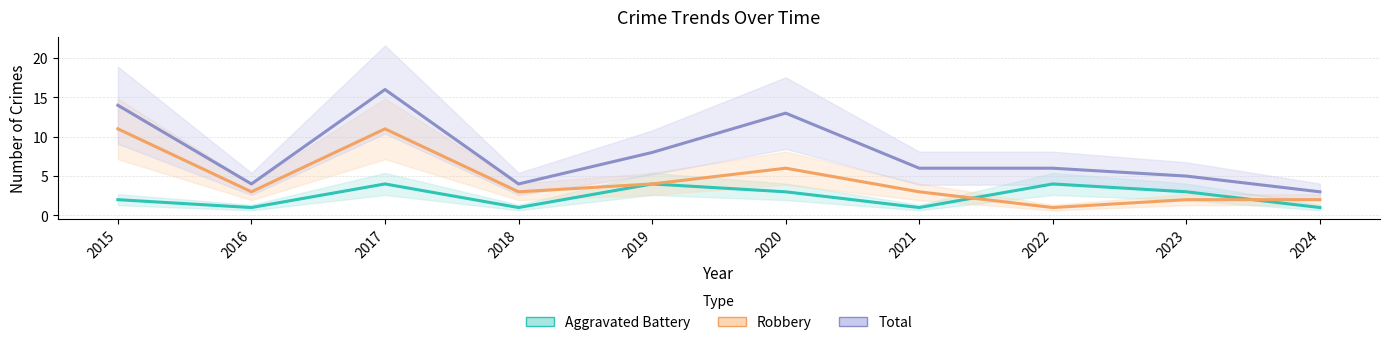

Which series has the largest range (max minus min)?

Total